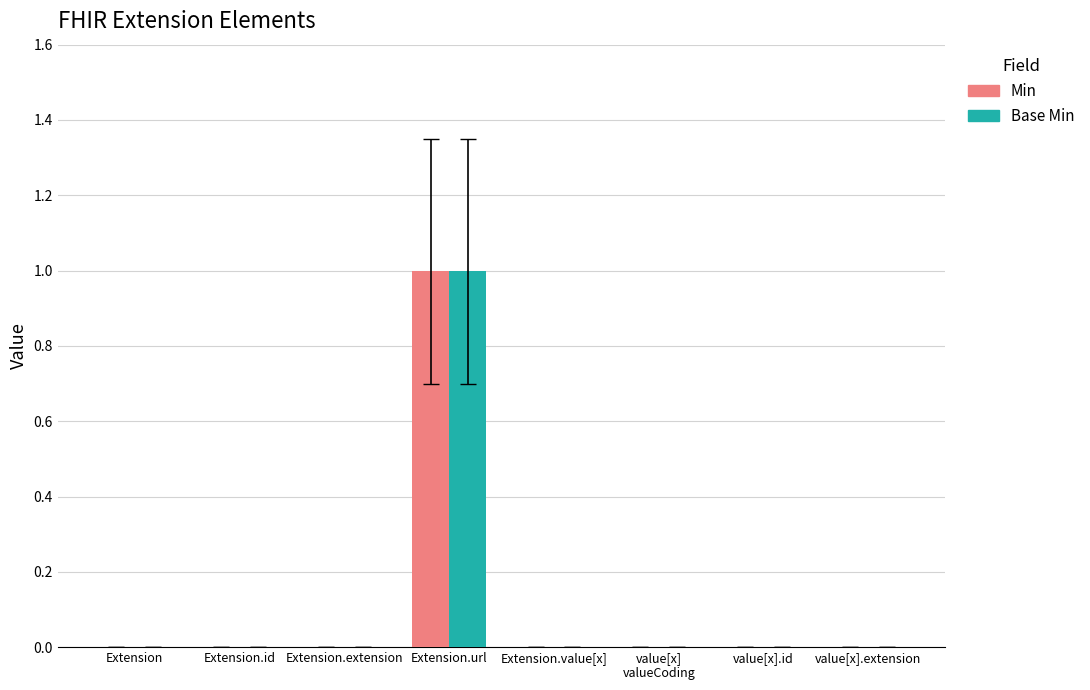

At which category is the sum across all series the highest?

Extension.url